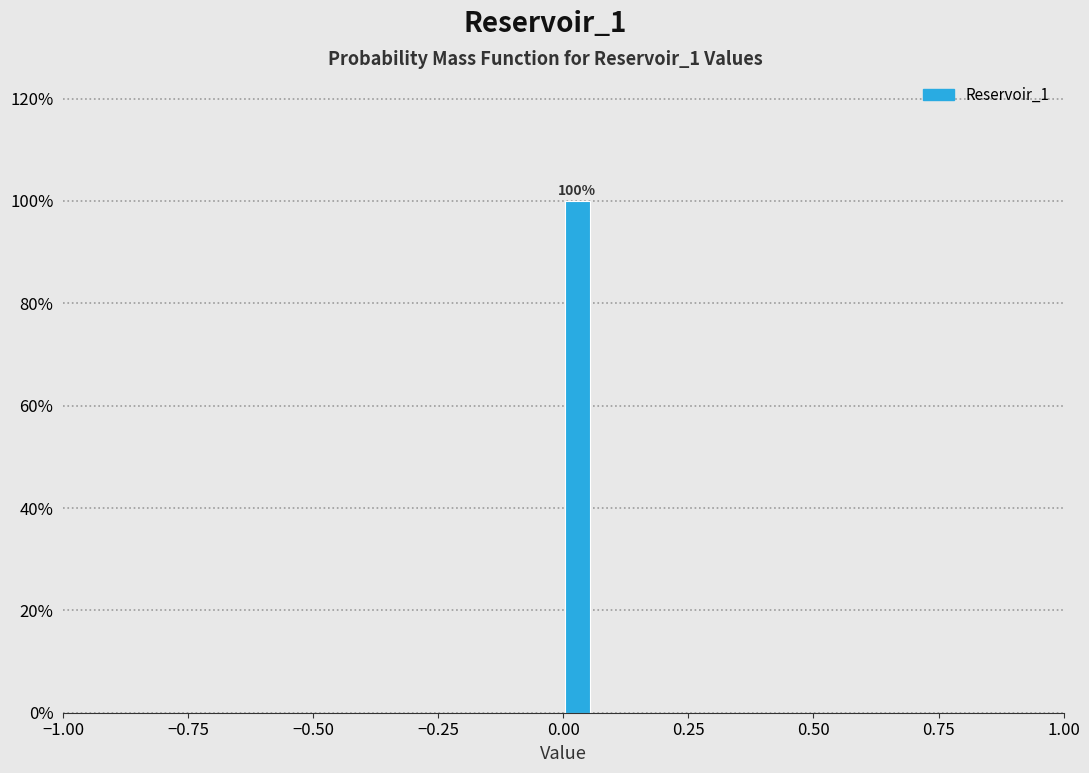

Around what value on the x-axis is the tallest bar? Give the approximate position of its centre, as read against the axis.

0.05